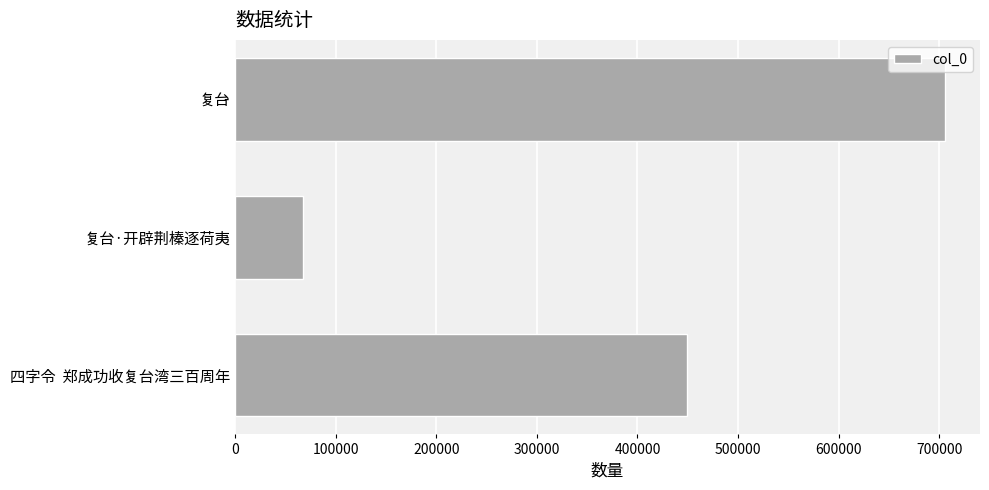

What is the smallest value displayed?

67459